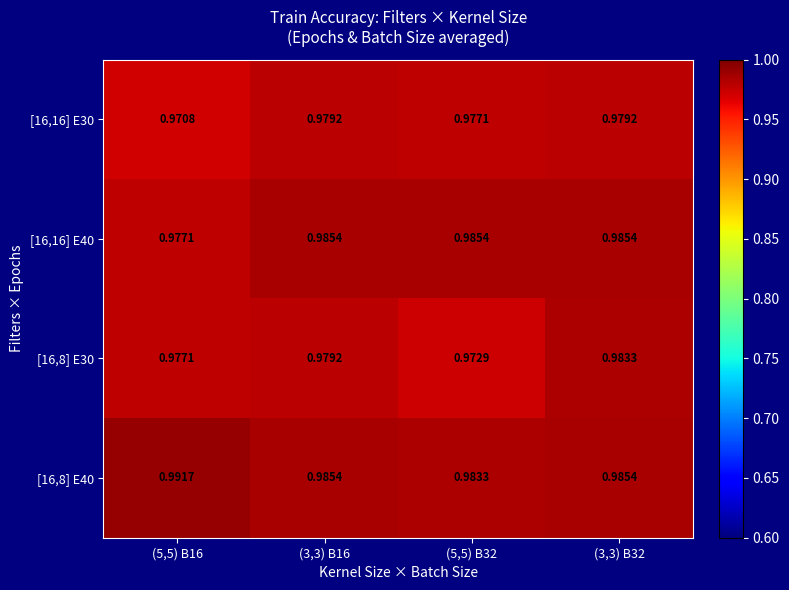

Count the number of categories in the chart.

4